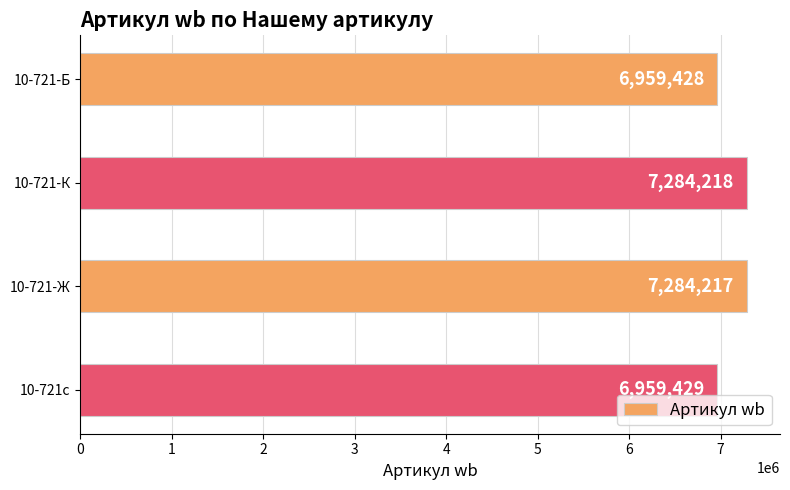

What position from the top is 10-721-К?

2